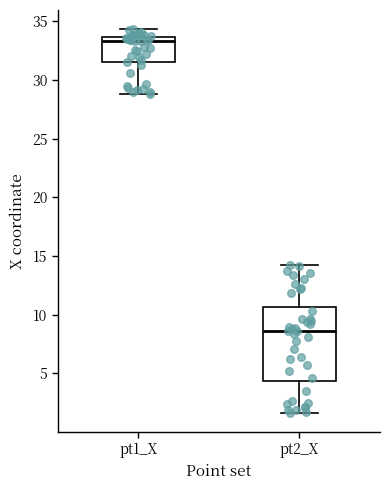

Reading left to right, read every box against the y-axis: the position of its median line, the range the box covers, and the ends of its whiskers. The values are not printed on the chart, so give them approximately, as read against the axis.

pt1_X: median 33.5 (just below the box's upper edge), box 31.5 to 33.5, whiskers 29.0 to 34.5
pt2_X: median 8.5, box 4.5 to 10.5, whiskers 1.5 to 14.0